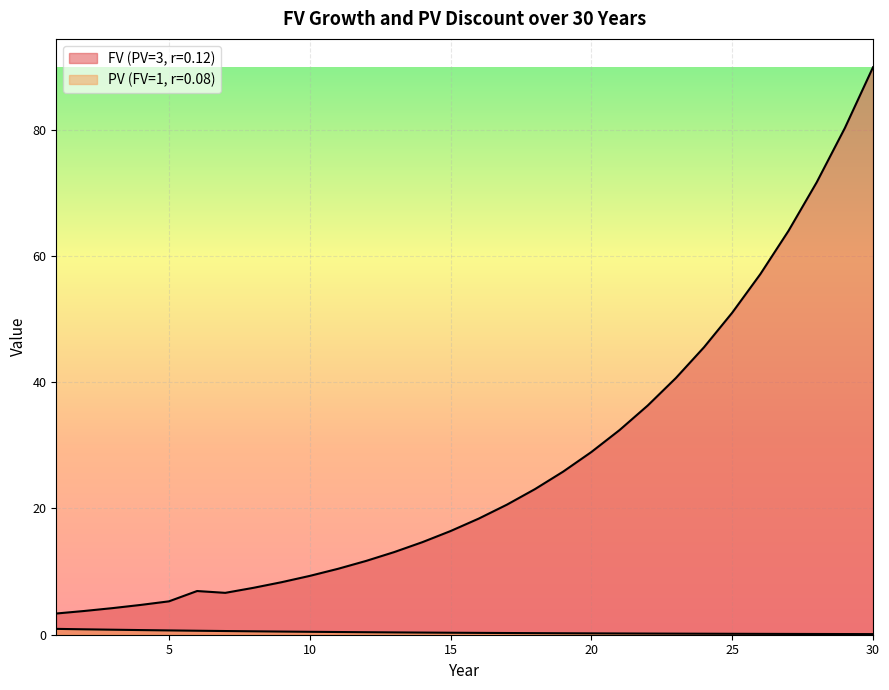

True or false: FV (PV=3, r=0.12) and PV (FV=1, r=0.08) intersect in this chart.

False